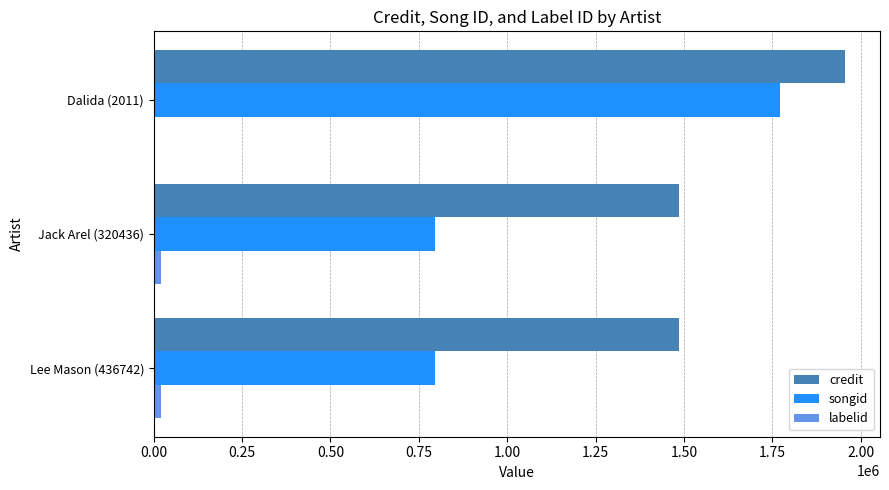

How many values in the credit series exceed 1487247?

1